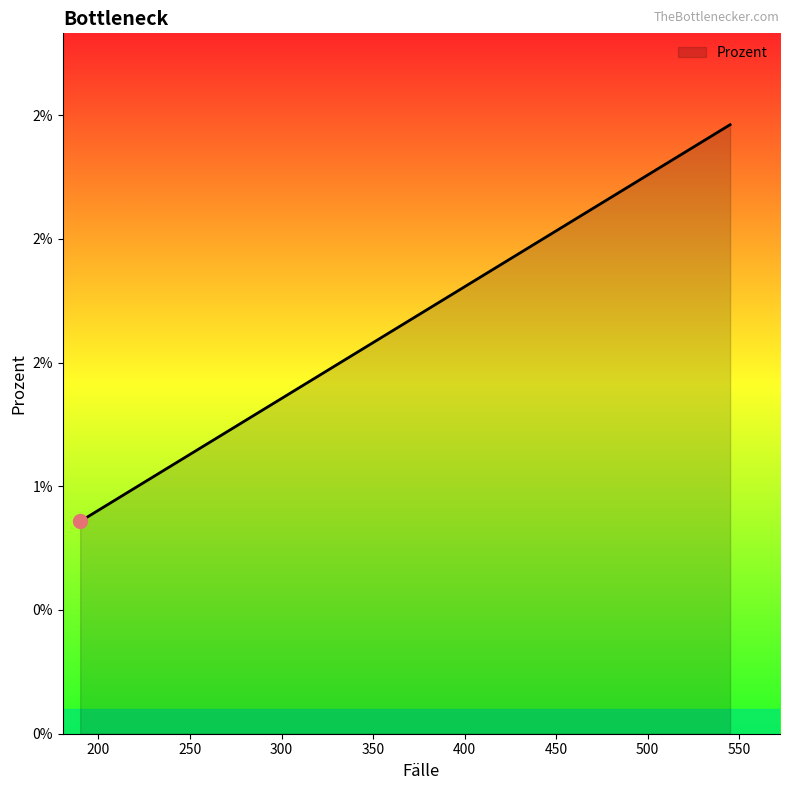

Does the chart display data point markers on the line(s)?

No